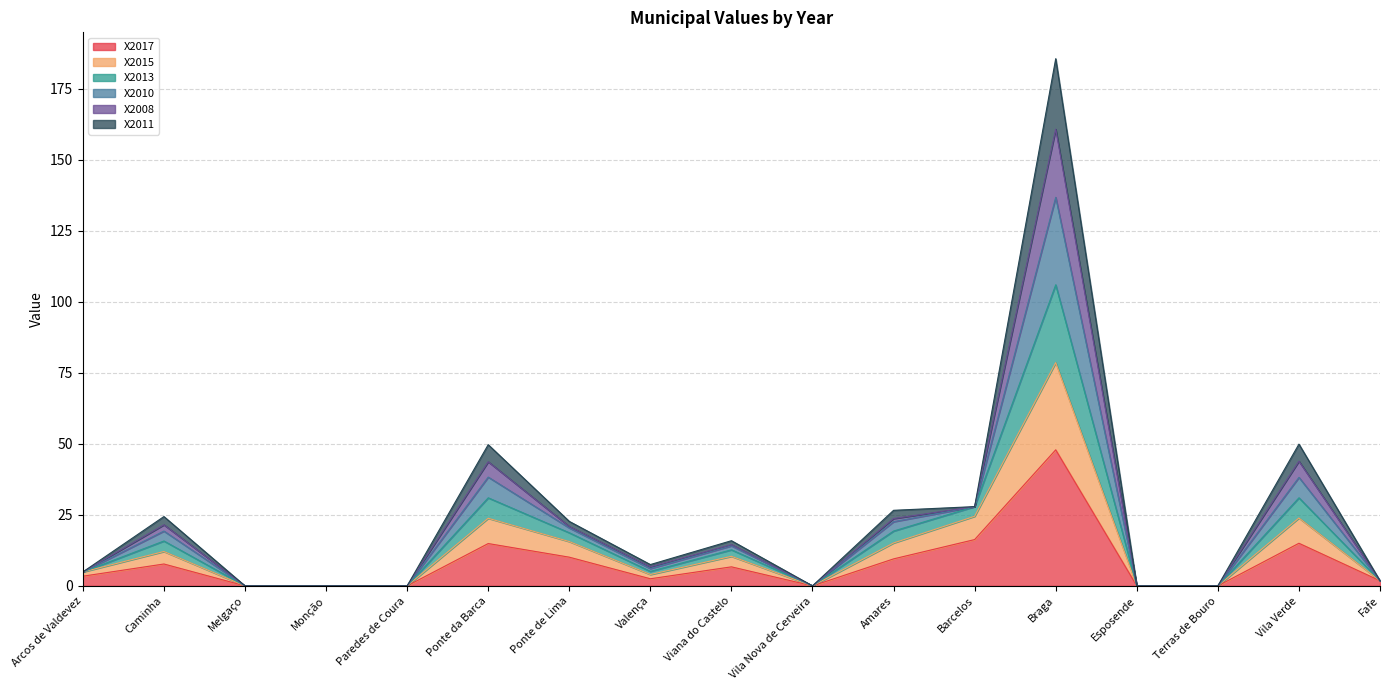

Which category has the highest value in the X2010 series?

Braga